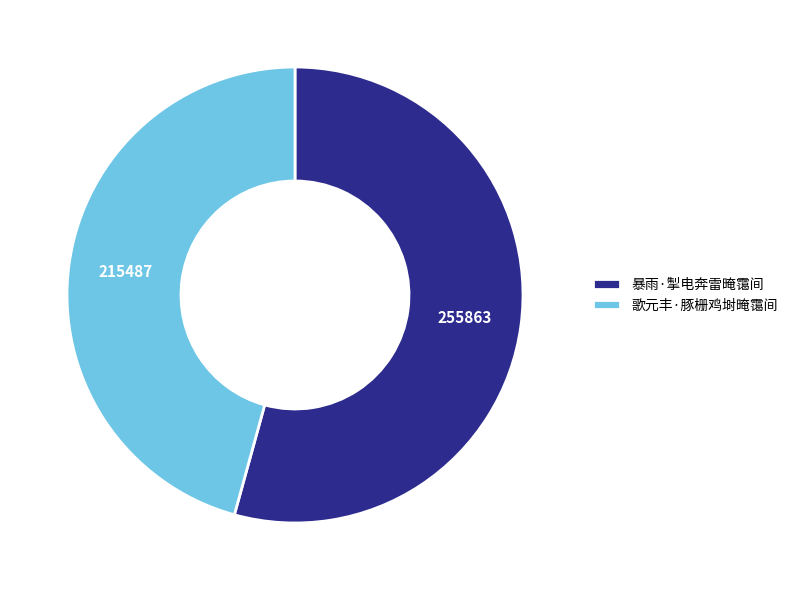

Rank the categories by value from highest to lowest.

暴雨·掣电奔雷晻霭间, 歌元丰·豚栅鸡埘晻霭间